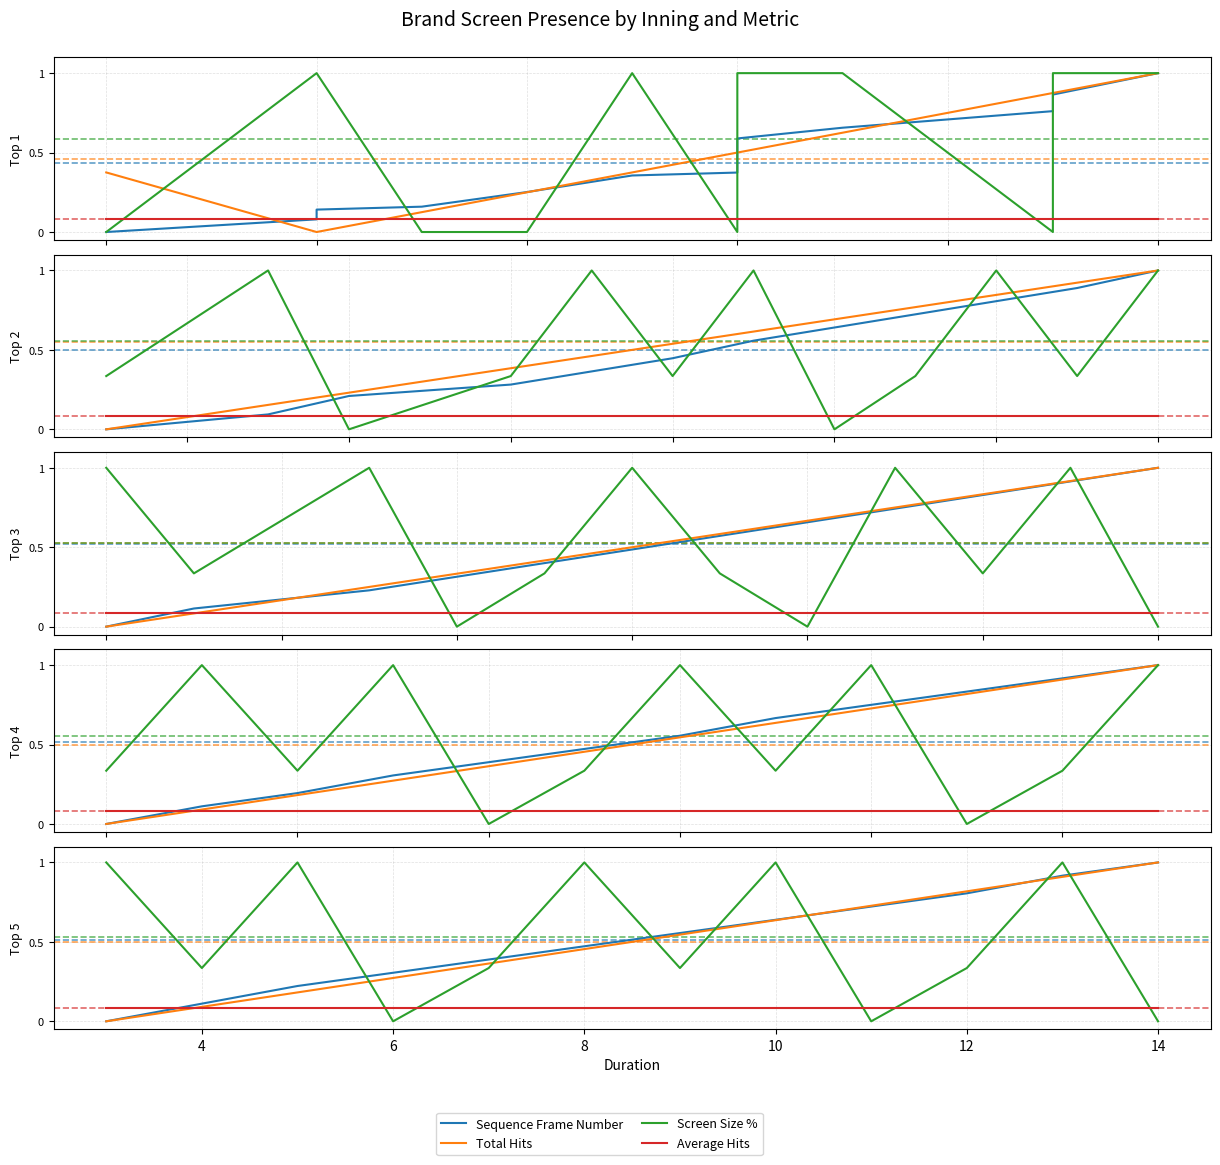

Rank the series by their maximum value, from highest to lowest.

Sequence Frame Number, Total Hits, Screen Size %, Average Hits